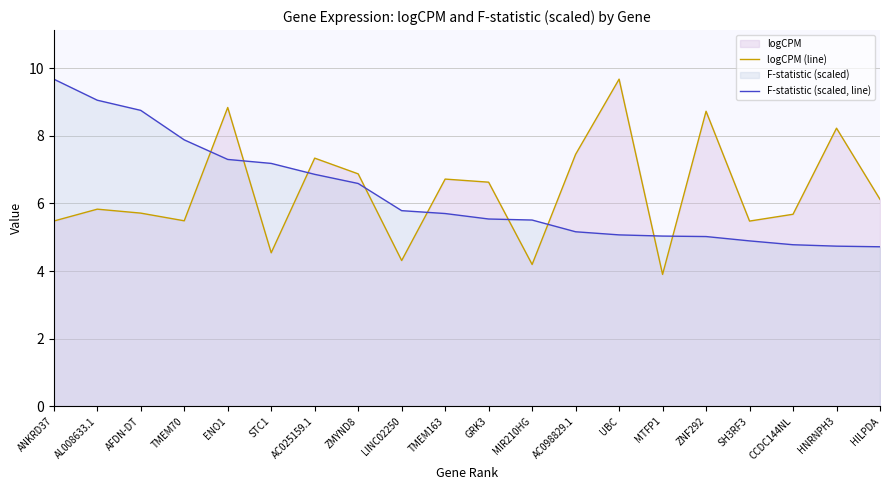

At which label does F-statistic (scaled, line) first exceed 5?

ANKRD37